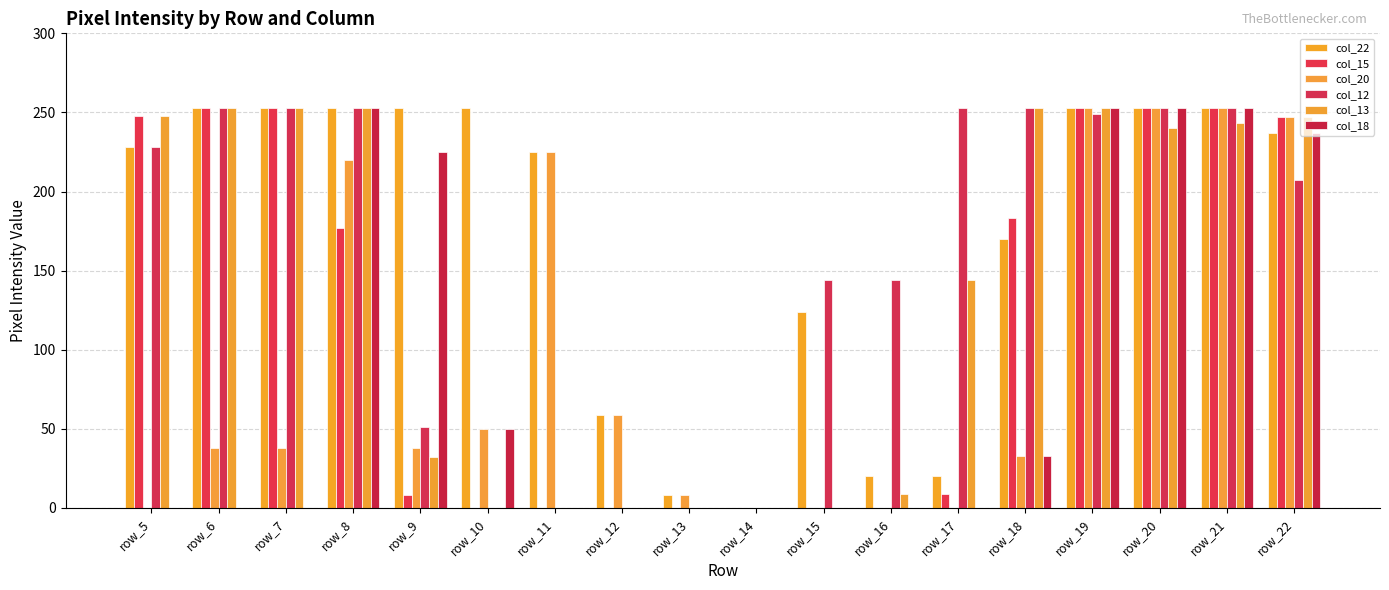

Is it true that col_13 equals -135 at row_12?

False